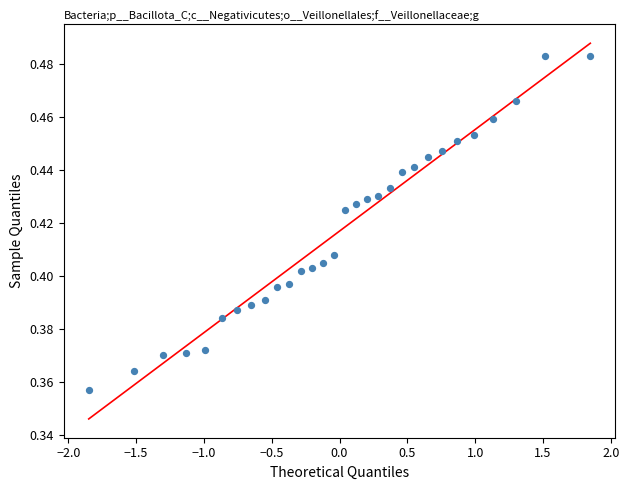

What is the range of X values (max minus min)?

3.7